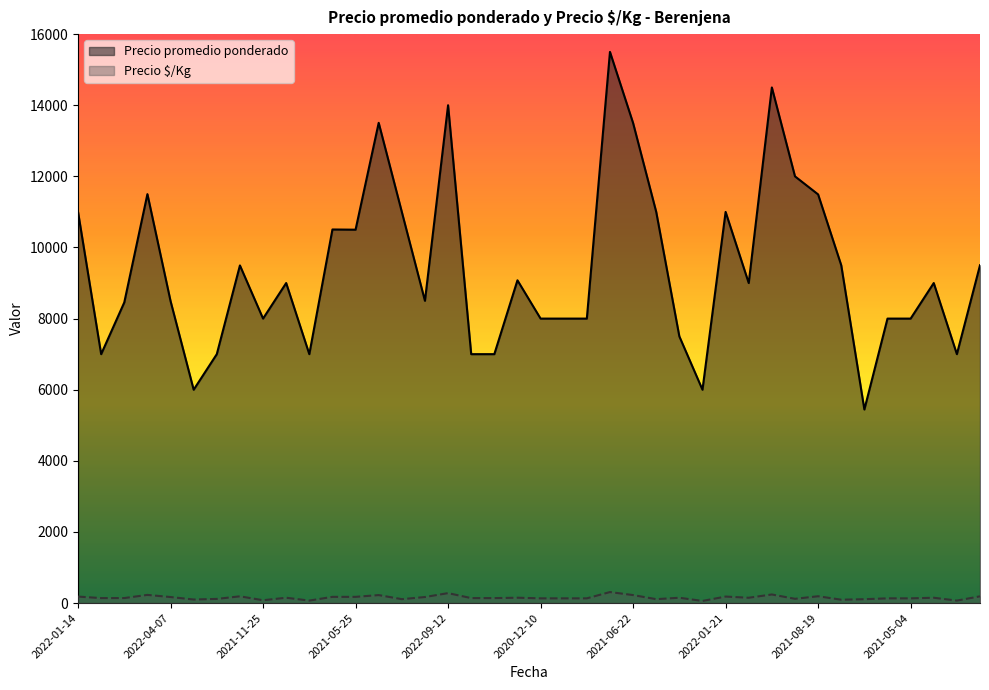

True or false: Precio $/Kg and Precio promedio ponderado intersect in this chart.

False